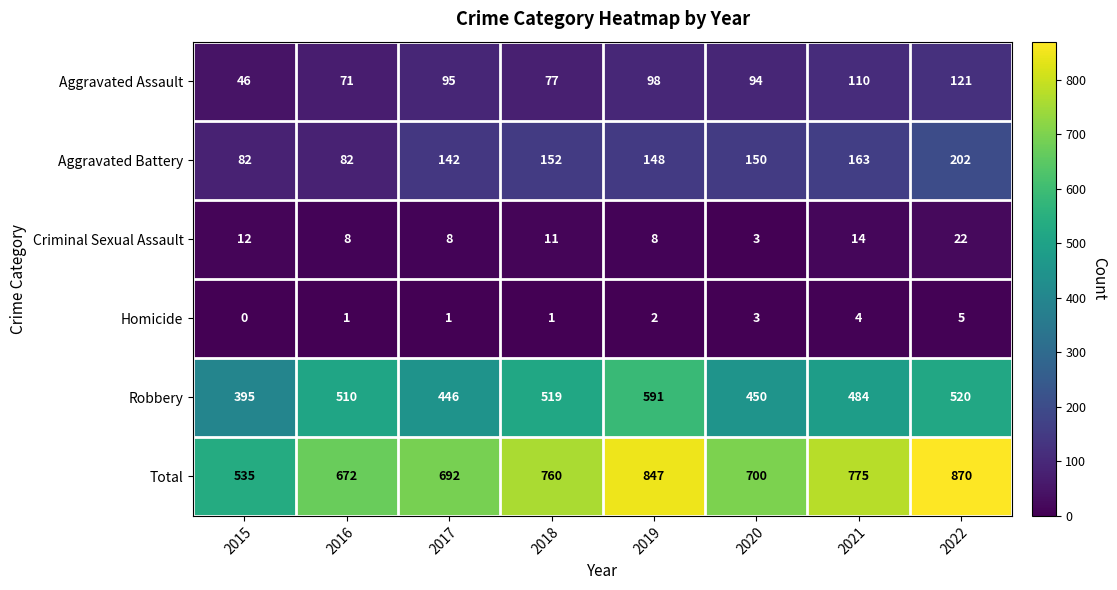

What is the total value across all series at 2015?

1070